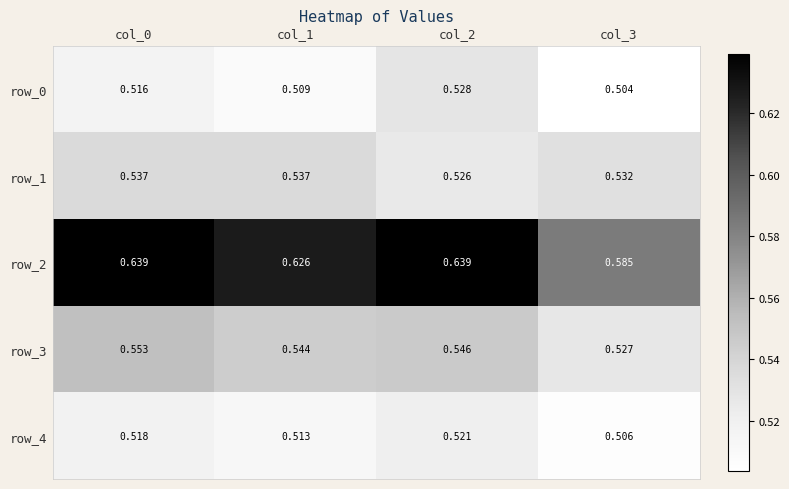

Is the value of row_4 at col_2 greater than the value of row_2 at col_1?

No